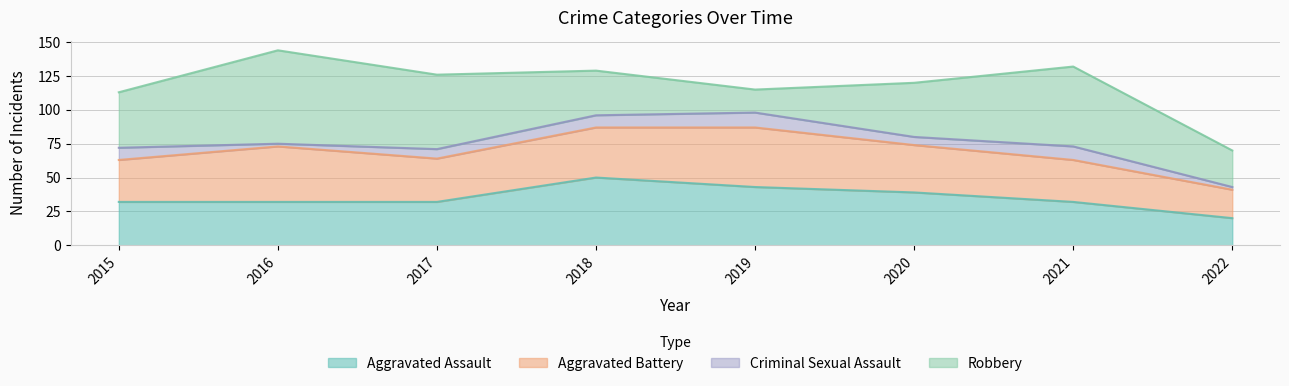

What is the highest value of the Criminal Sexual Assault series?

11